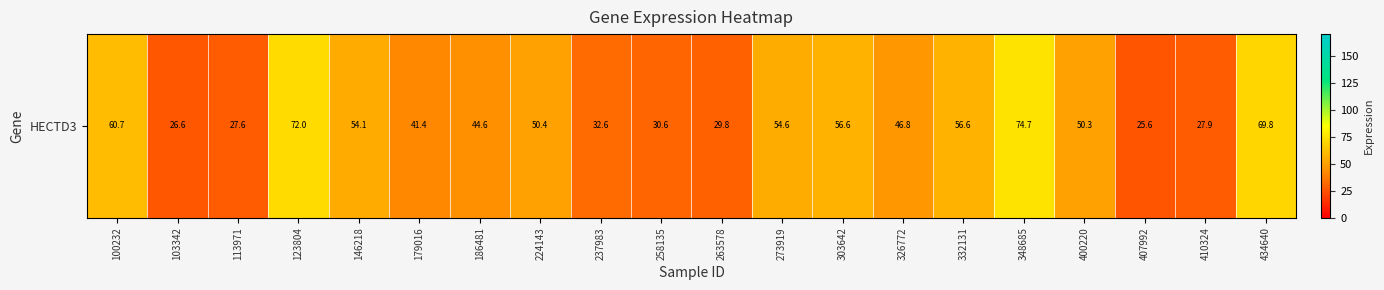

Approximately how many times larger is the value at 326772 compared to 146218?

0.9